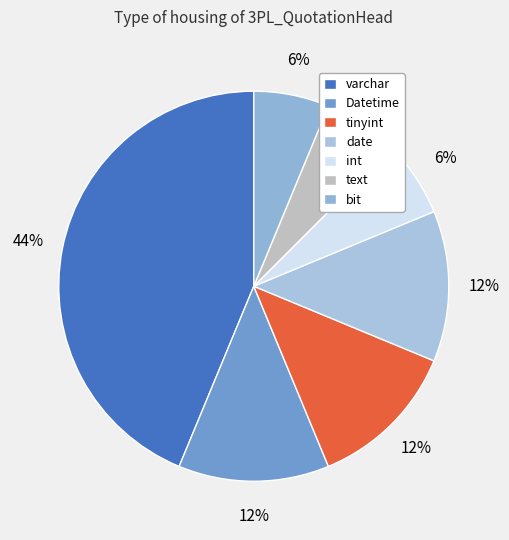

Count the number of slices in the pie.

7